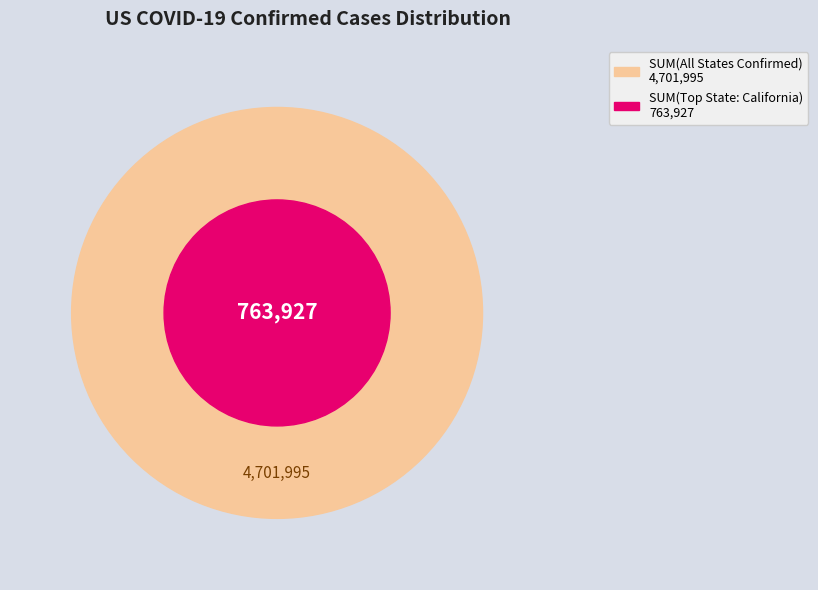

Is there any slice that represents more than half of the pie?

No